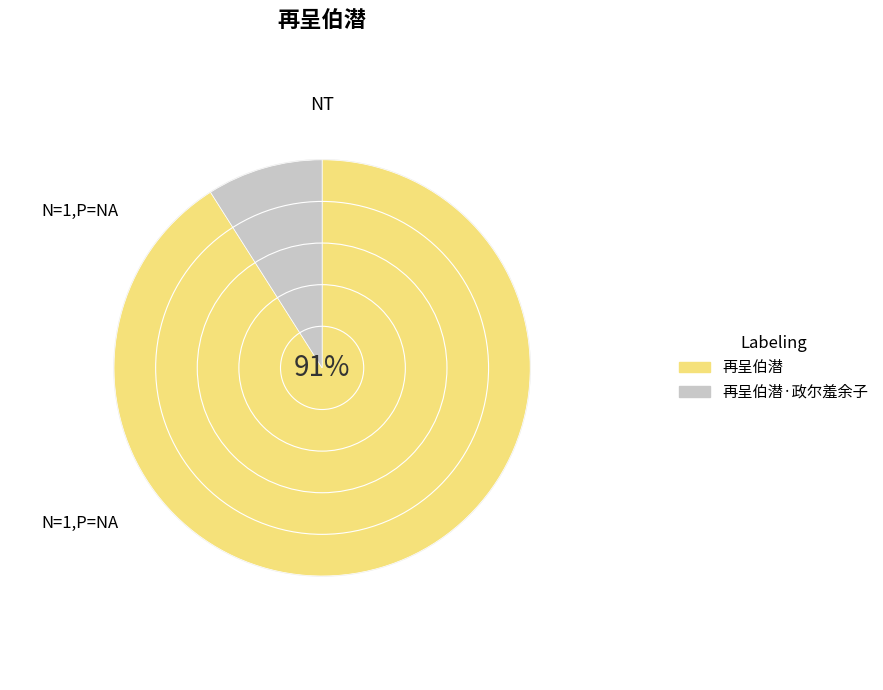

What percentage is the 再呈伯潜·政尔羞余子 slice, to the nearest percent?

9%